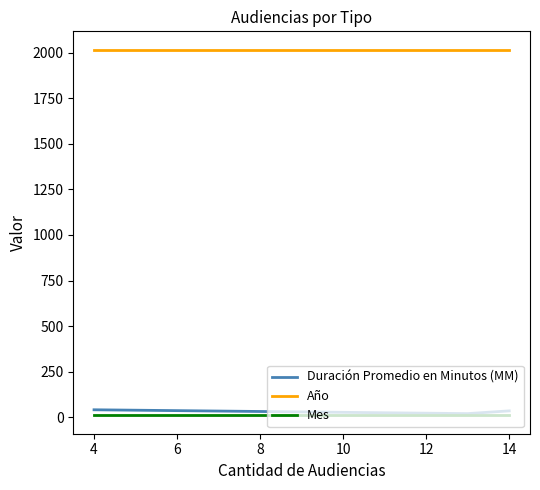

What are all the series names shown in the legend?

Duración Promedio en Minutos (MM), Año, Mes